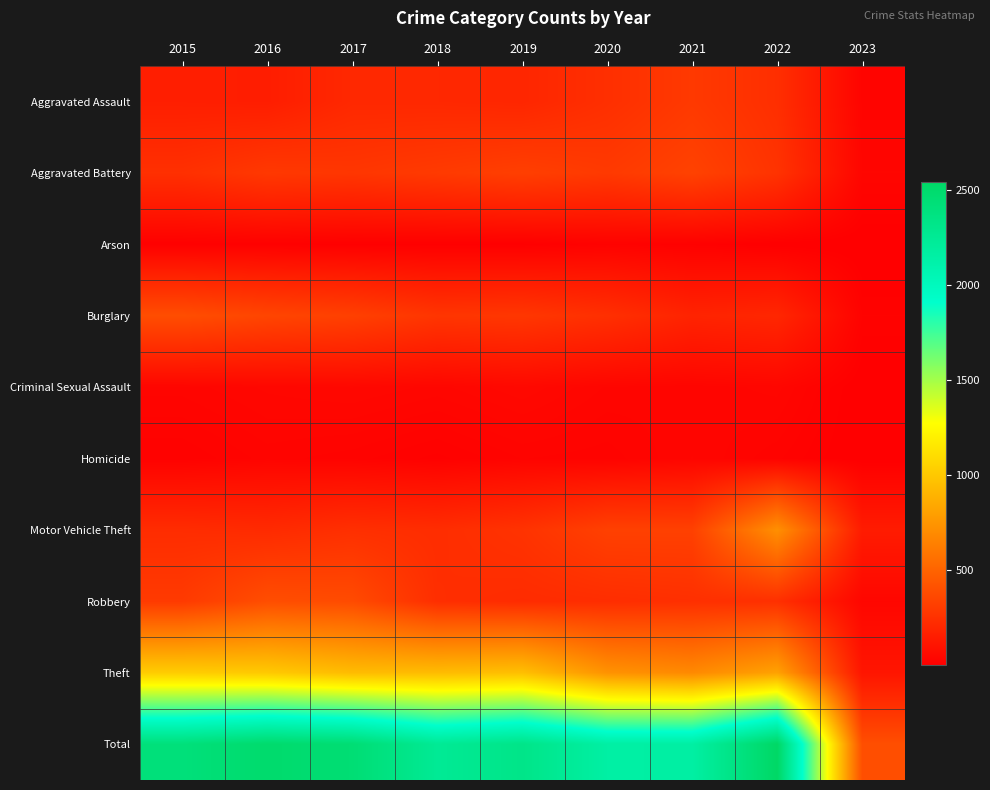

How many distinct data groups are displayed?

10